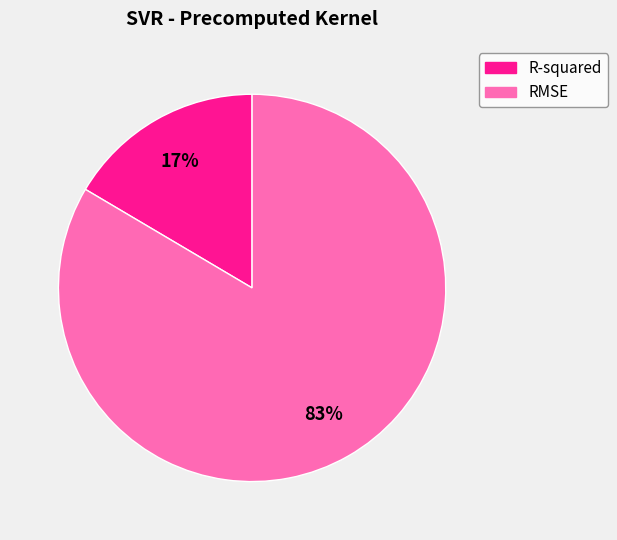

Combined, do RMSE and R-squared account for over 50%?

Yes